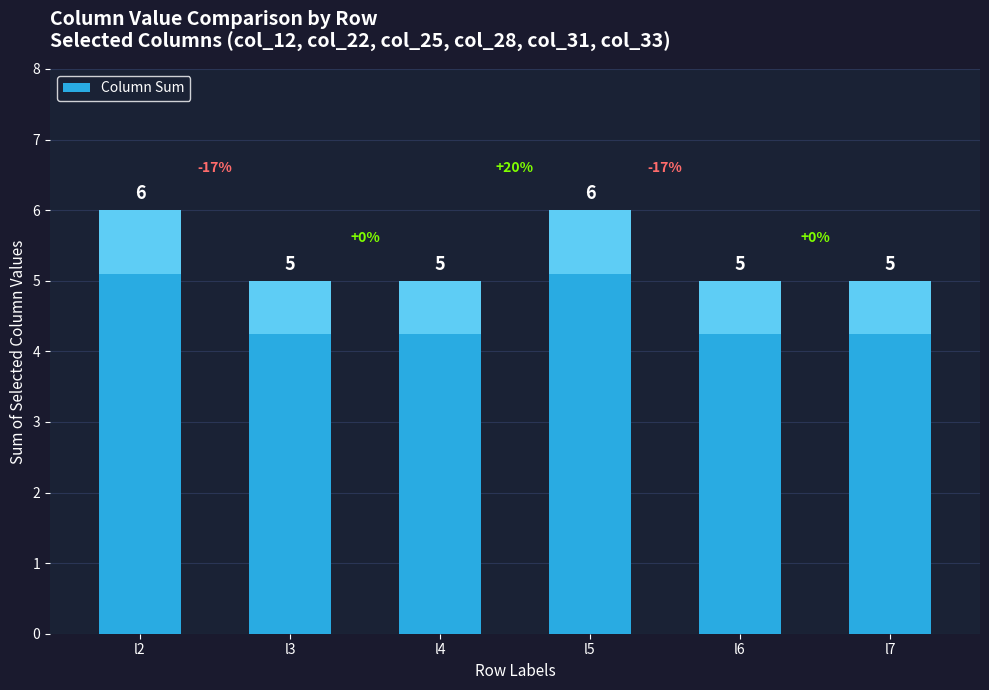

What is the difference between the maximum and minimum values?

1